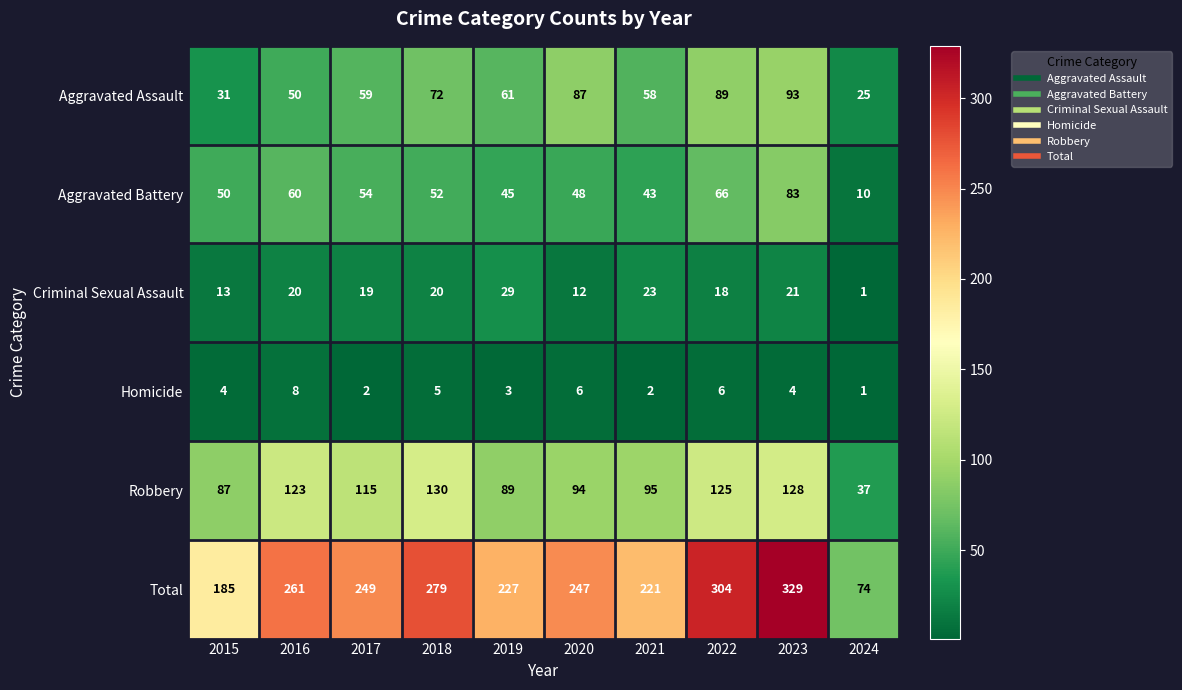

What is the approximate value of Aggravated Assault at 2018, to the nearest 5?

70